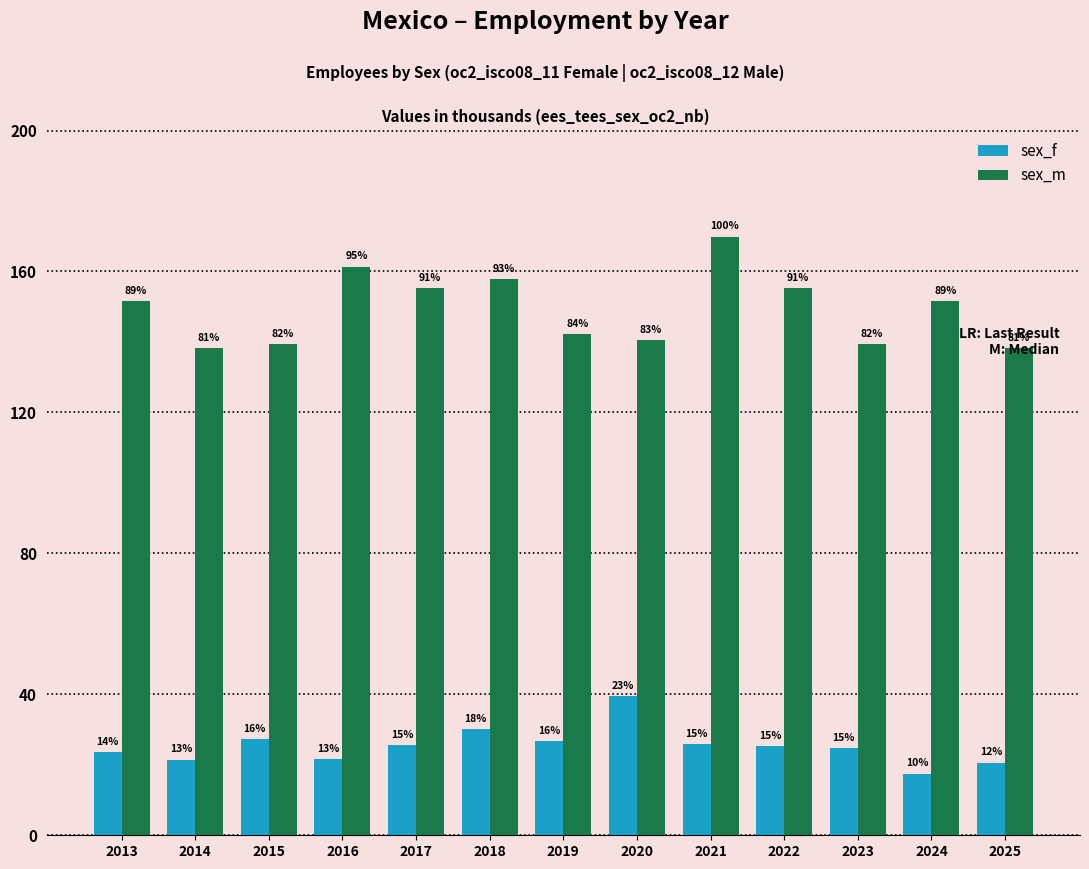

What are all the series names shown in the legend?

sex_f, sex_m